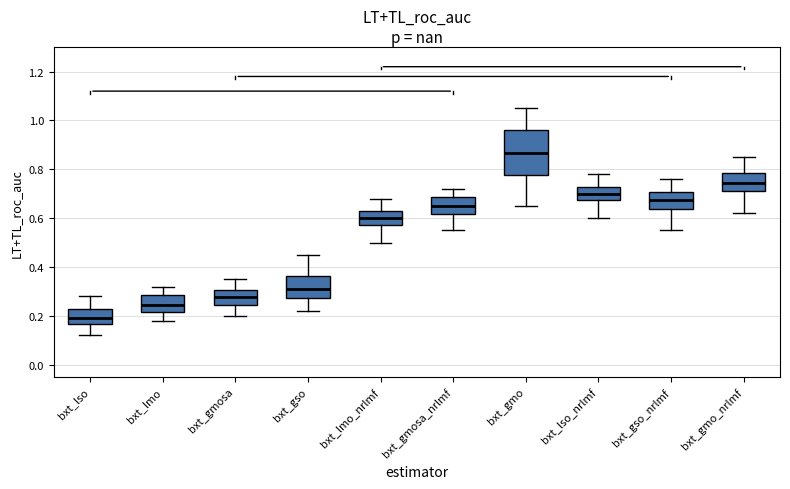

Which box has the highest median line?

bxt_gmo